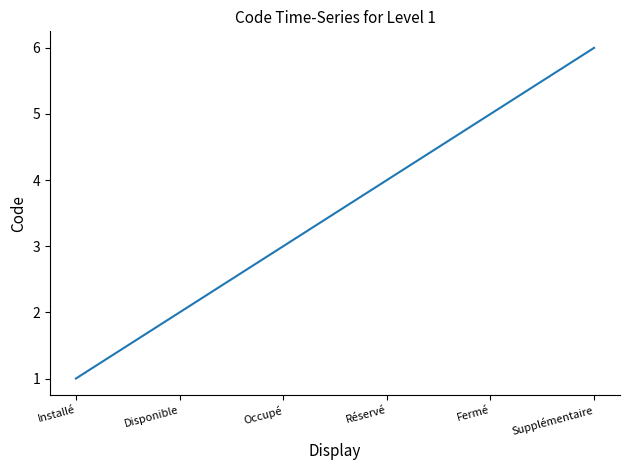

What value does the data have at Installé?

1